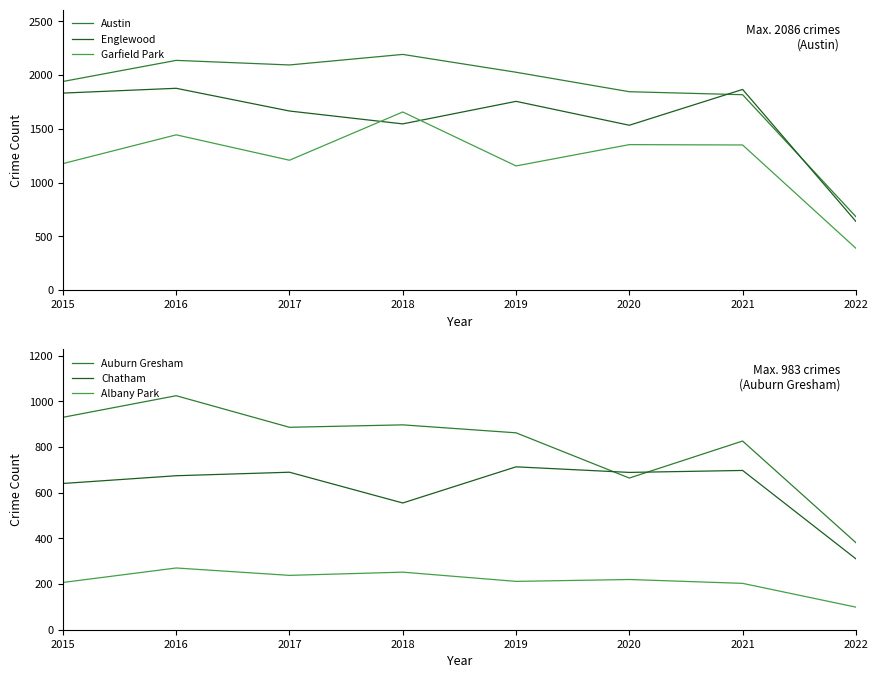

Does the chart have visible grid lines?

No